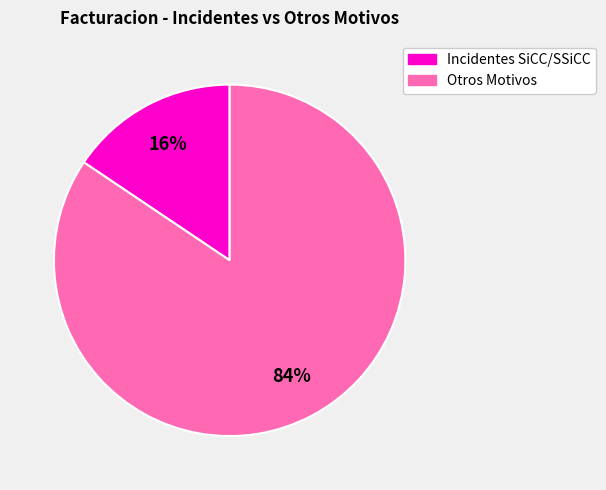

How many segments does this pie chart have?

2